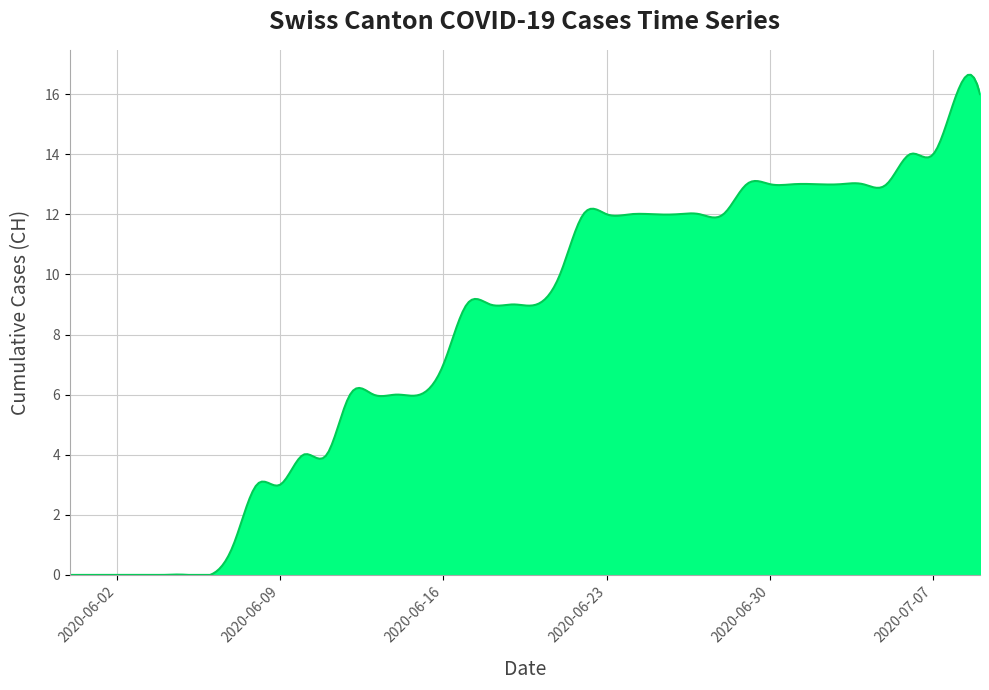

What is the difference between the maximum and minimum values?

16.6